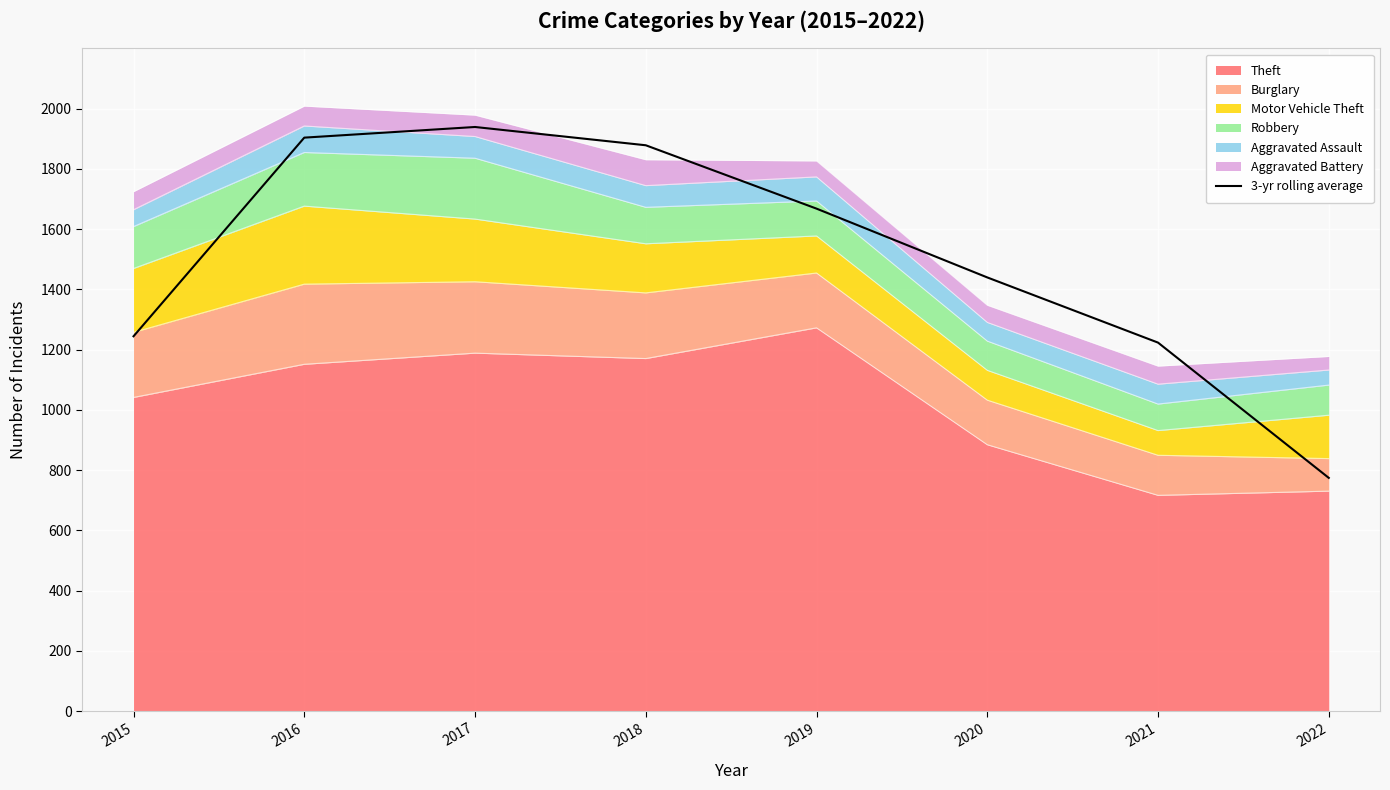

What is the value of the 7th point from the left?

1223.0